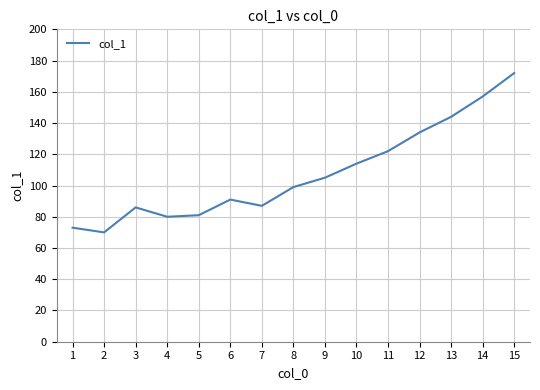

What is the maximum value shown in the chart?

172